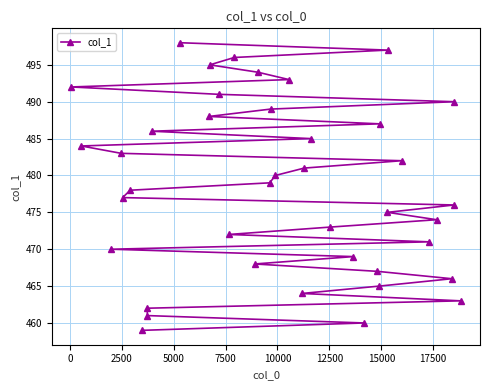

What is the sum of all values?

19140